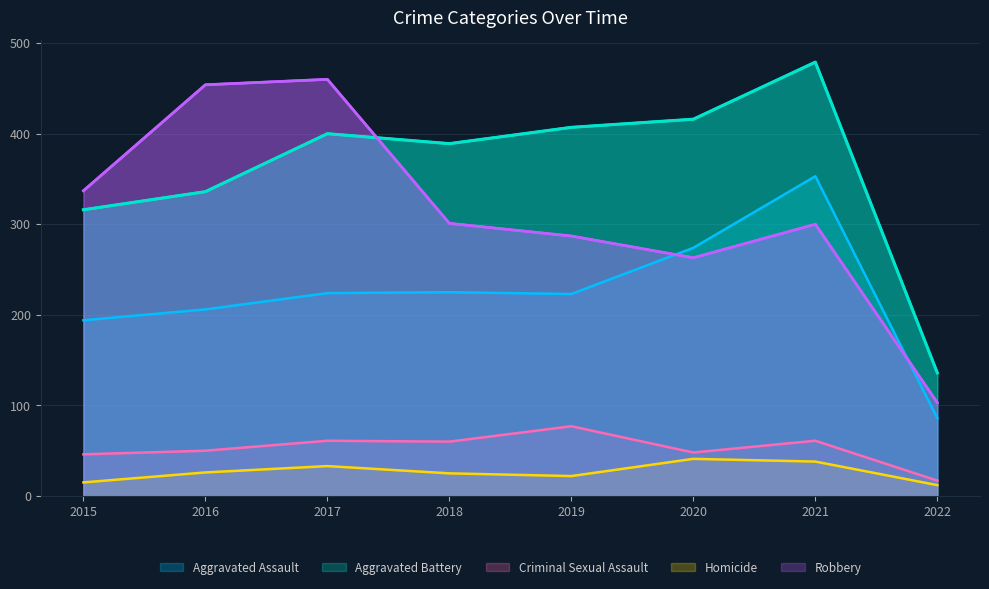

Is the value of Homicide at 2015 greater than the value of Robbery at 2019?

No